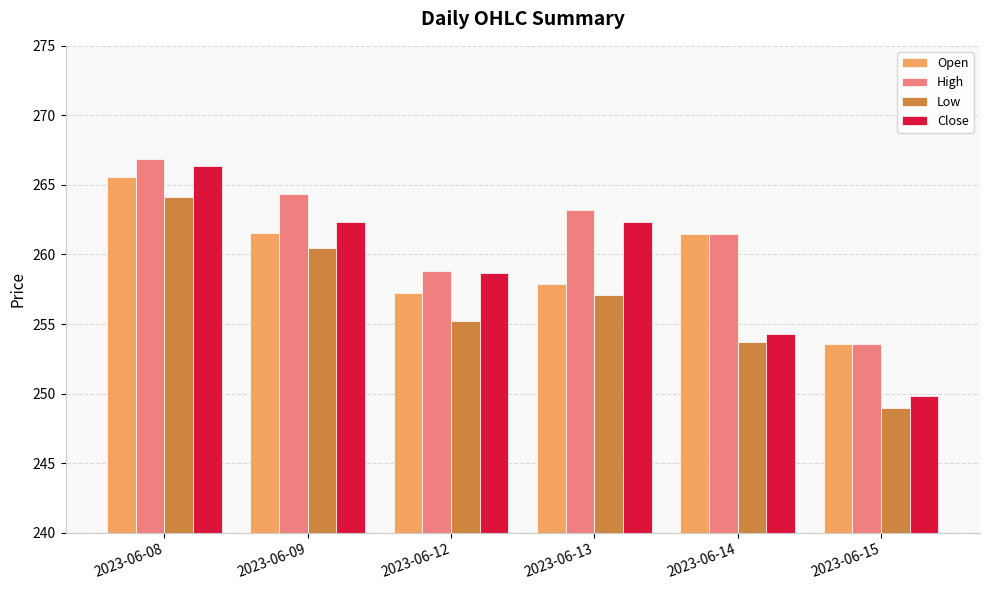

What is the difference between the maximum and second lowest values in the Low series?

10.4